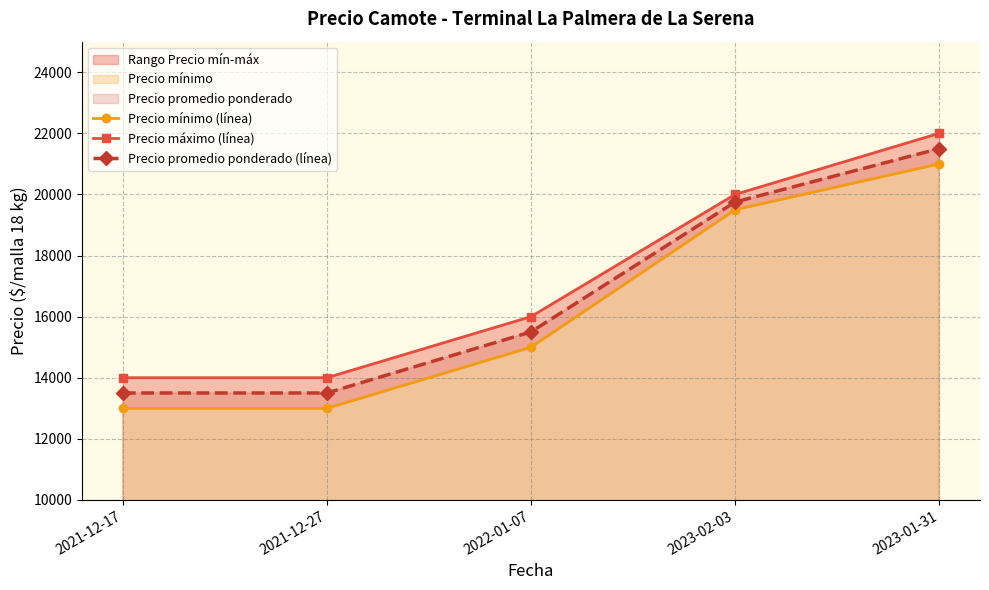

Rank the series by their average value, from lowest to highest.

Precio mínimo (línea), Precio promedio ponderado (línea), Precio máximo (línea)